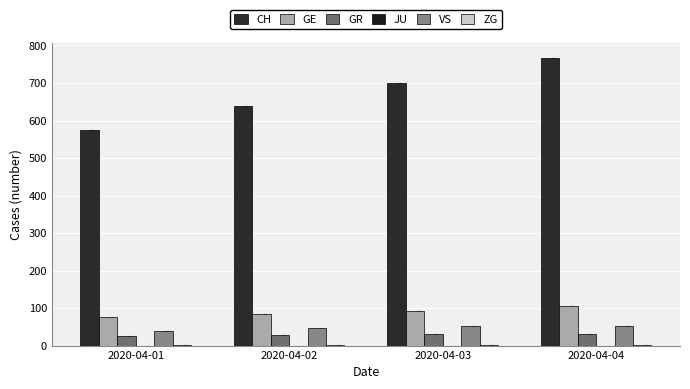

List the series in order of their peak value, lowest first.

JU, ZG, GR, VS, GE, CH